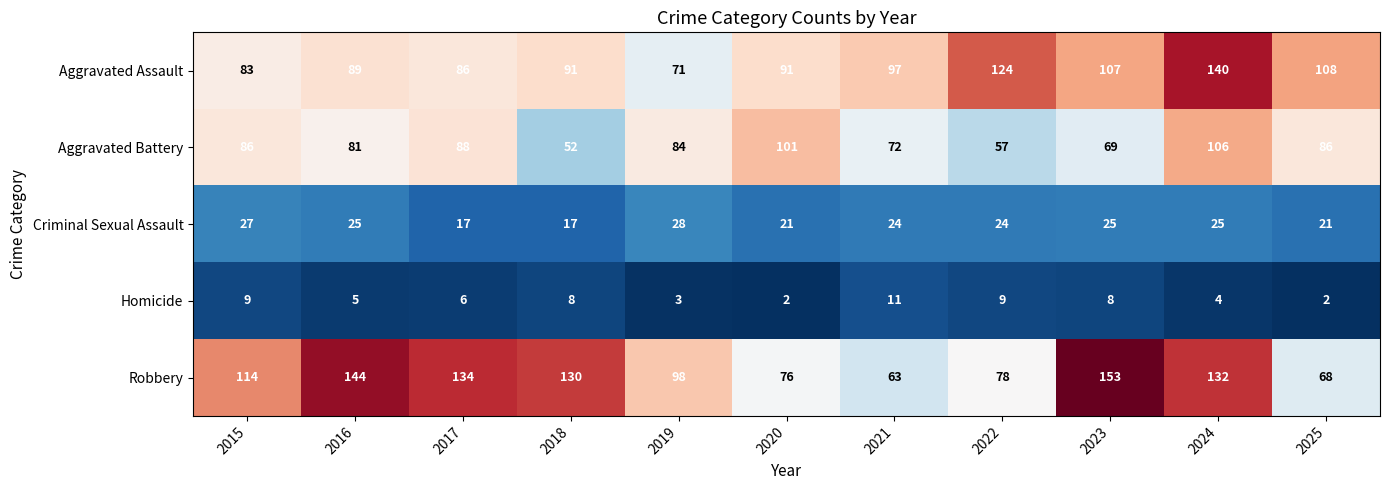

Count the number of data series in this chart.

5